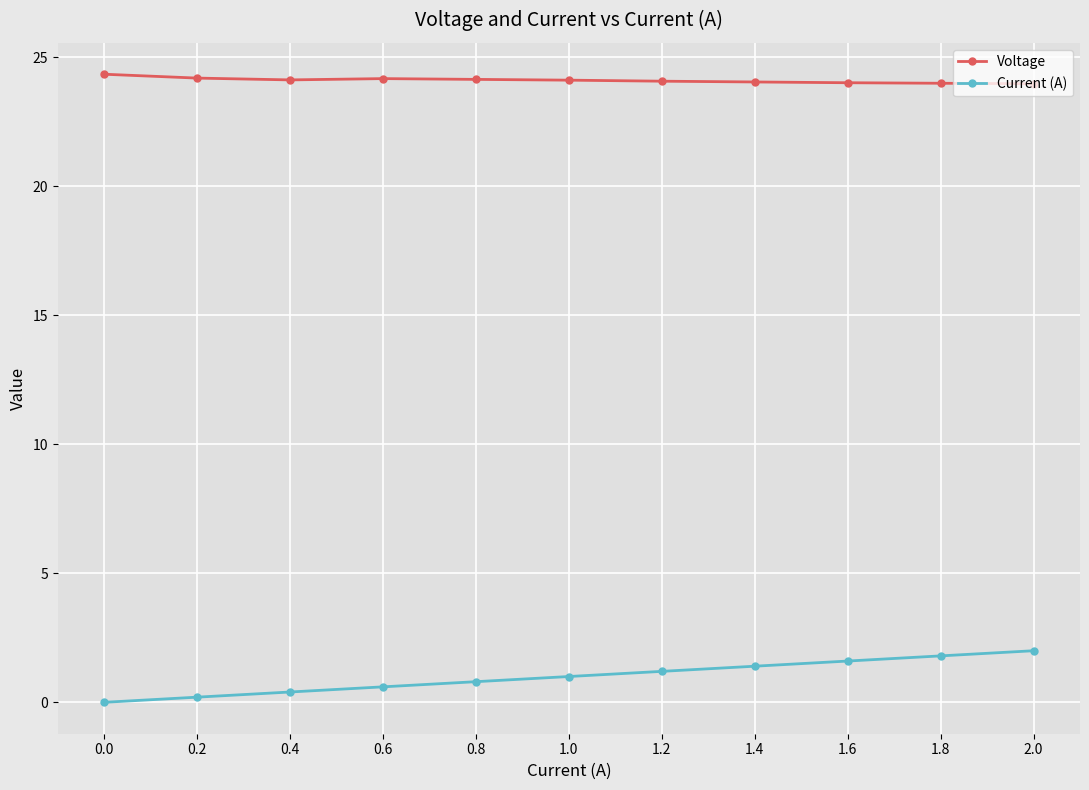

Is the value of Voltage at 0.4 greater than the value of Current (A) at 0.4?

Yes